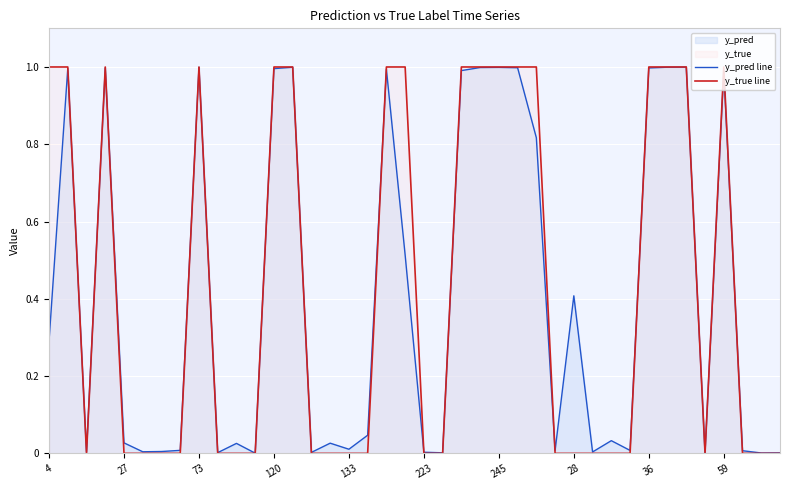

List the series in order of their overall mean, lowest first.

y_pred line, y_true line